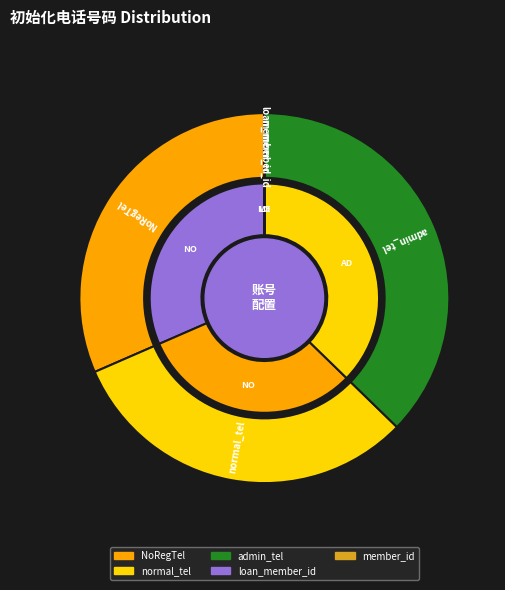

Is there any slice that represents more than half of the pie?

No